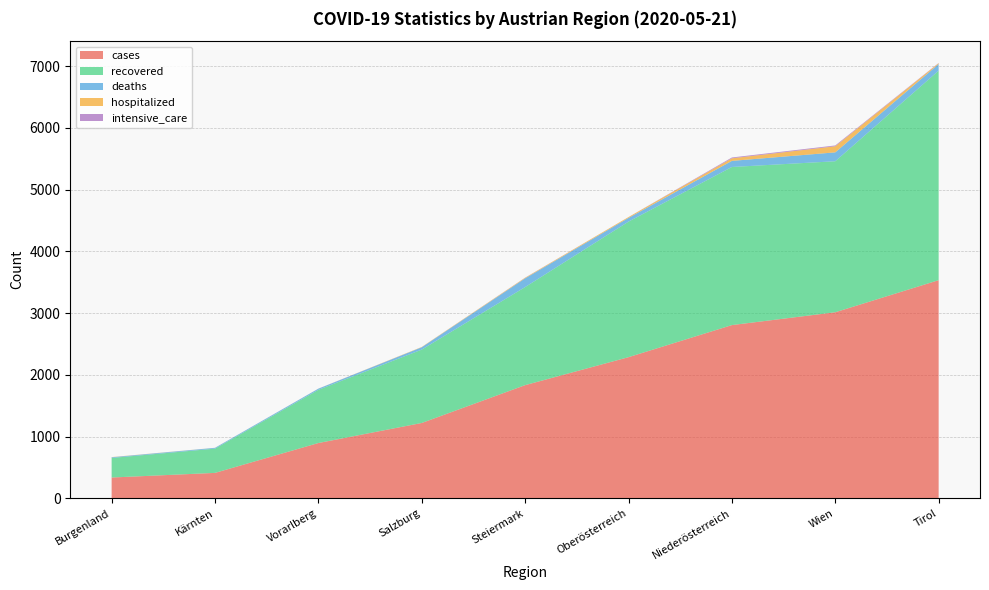

Reading left to right, list all the values displayed in this chart.

cases: 336	411	895	1220	1833	2286	2806	3014	3534
recovered: 317	393	862	1189	1589	2197	2562	2447	3395
deaths: 11	13	19	38	142	60	99	144	107
hospitalized: 3	1	1	5	9	14	42	99	14
intensive_care: 0	0	0	0	2	0	13	13	4